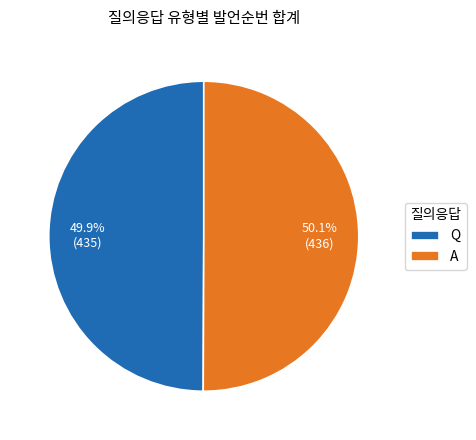

To the nearest percent, what percentage of the pie is A?

50%